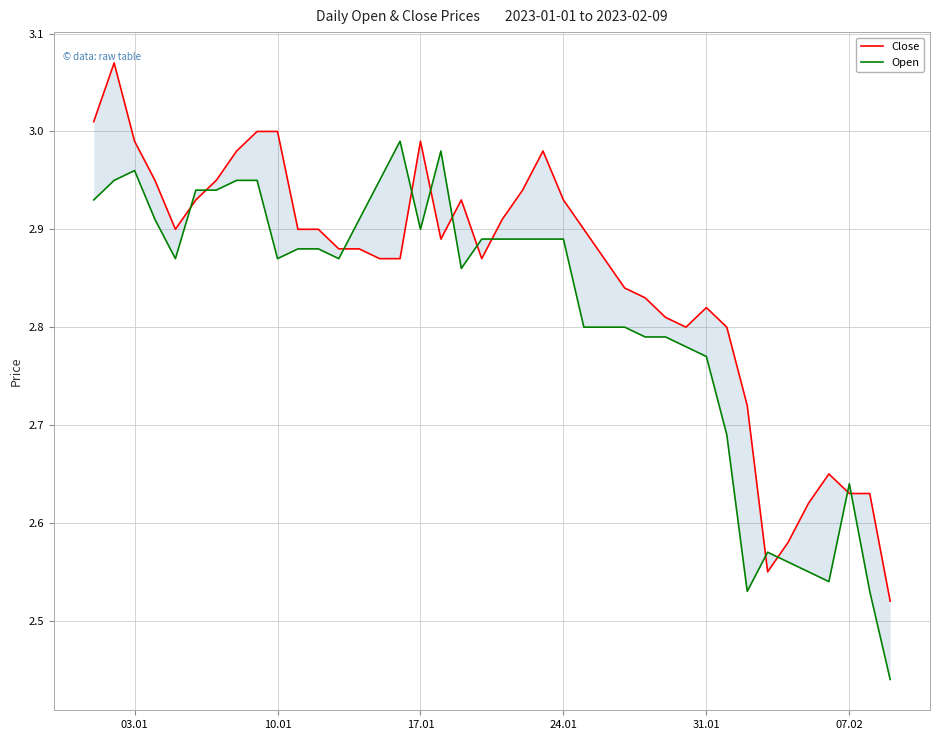

Is the value of Open at 24 greater than the value of Close at 25?

No